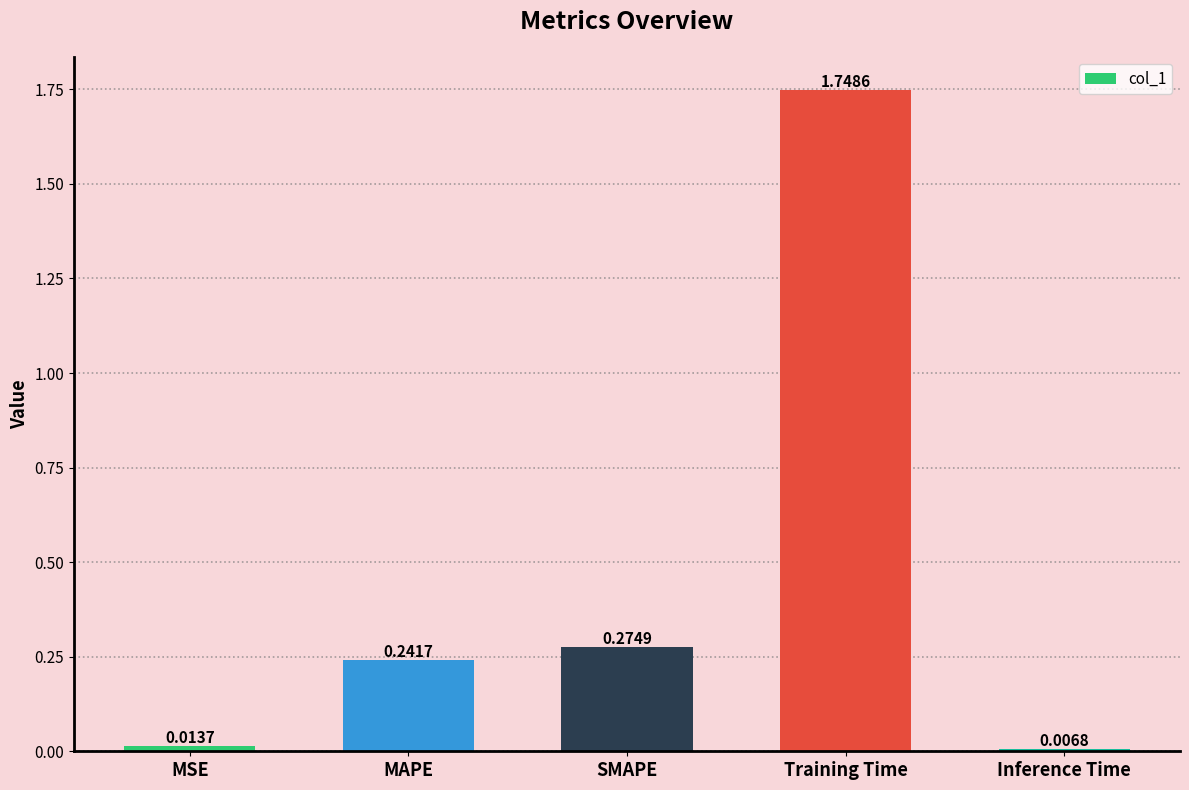

How many bars are there in total?

5